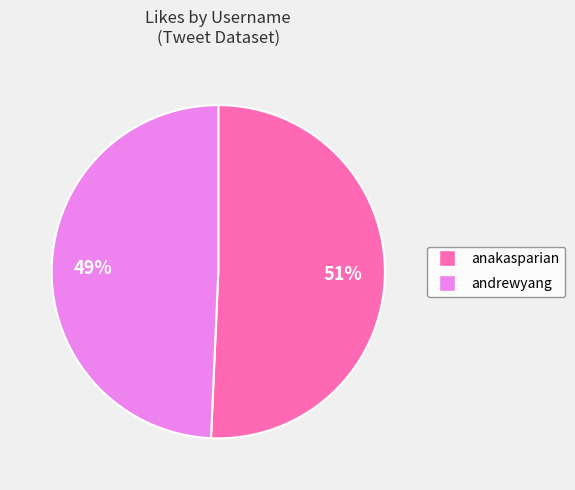

What is the ratio of the value at anakasparian to the value at andrewyang?

1.0